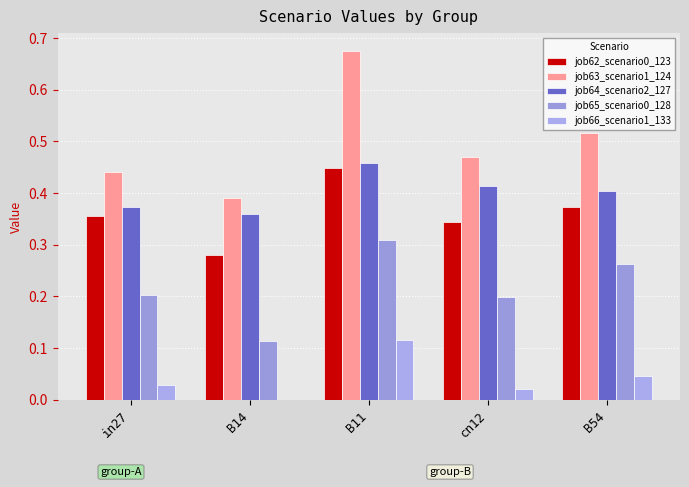

The job66_scenario1_133 series shows 0.0 at cn12. True or false?

True